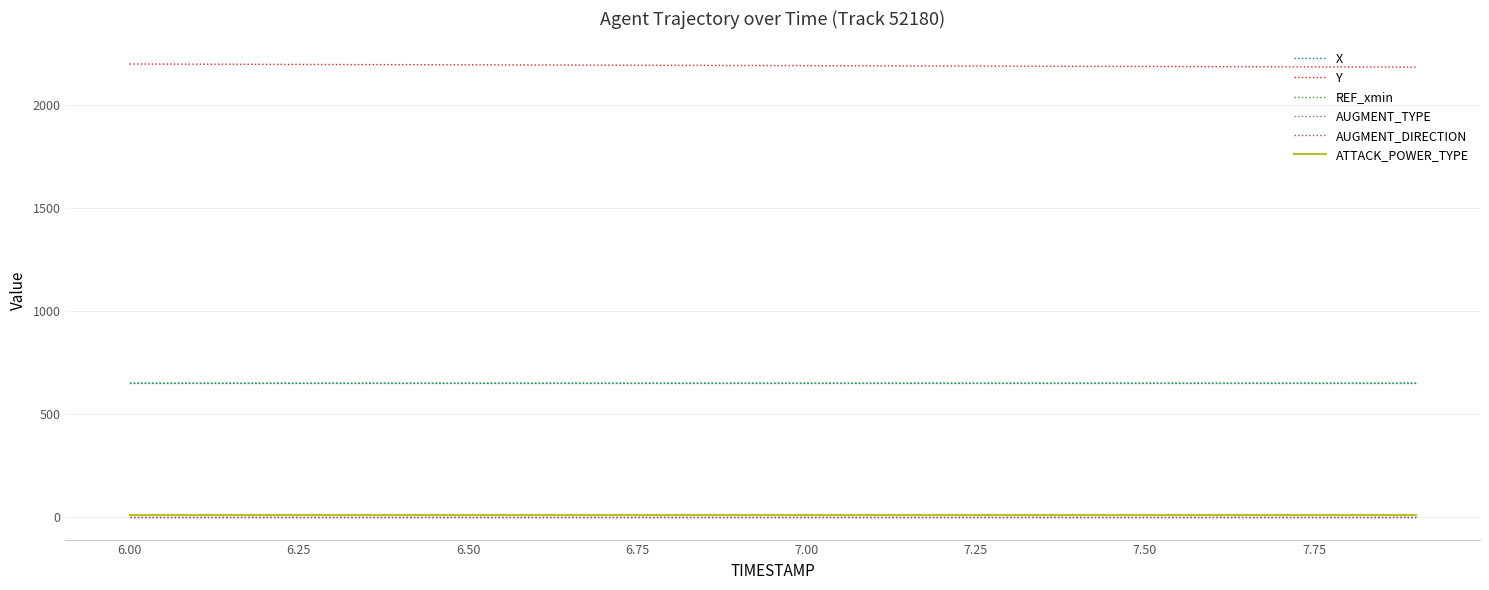

Which series has the largest total across all categories?

Y